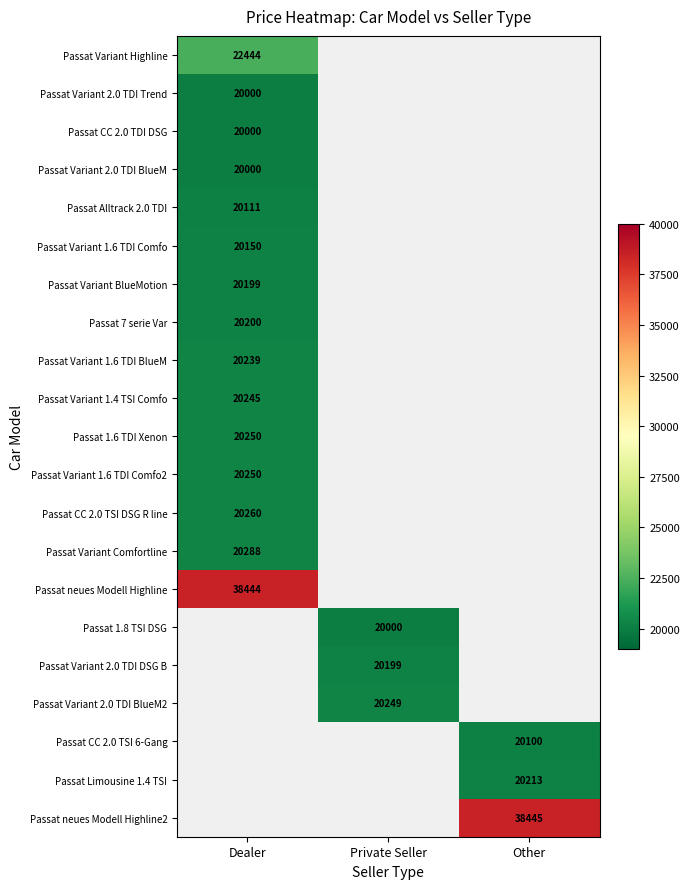

The value of Passat CC 2.0 TSI 6-Gang at Other is 20100. True or false?

True